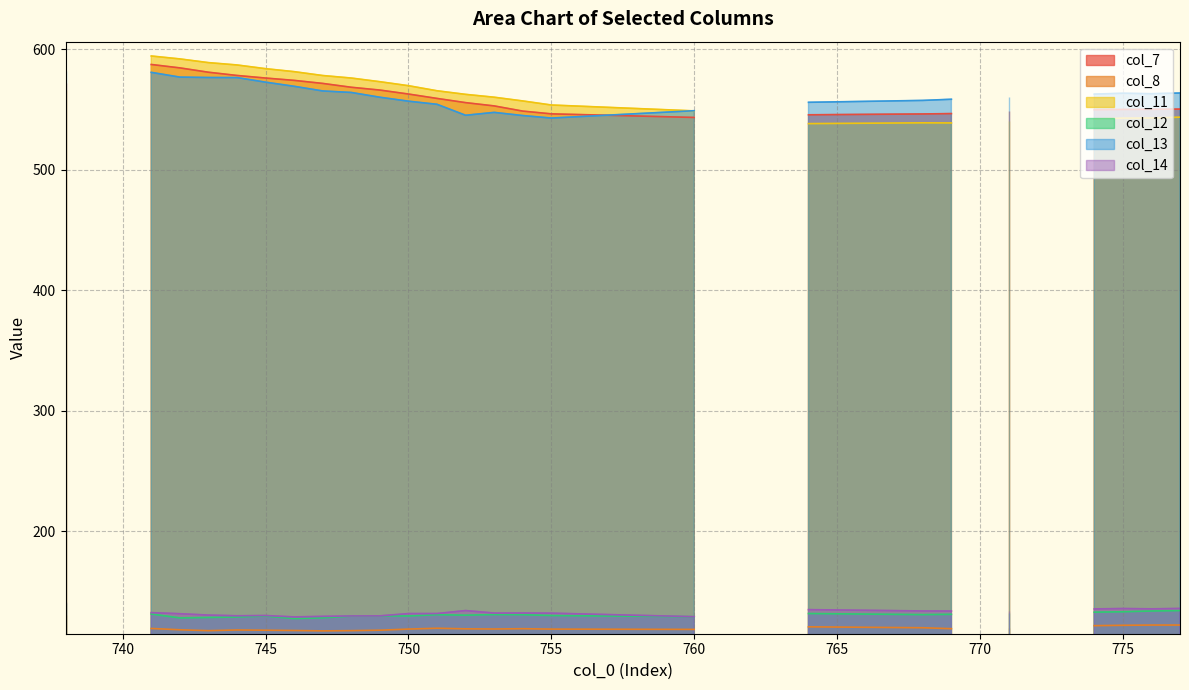

The col_14 series shows 238.4 at 36. True or false?

False